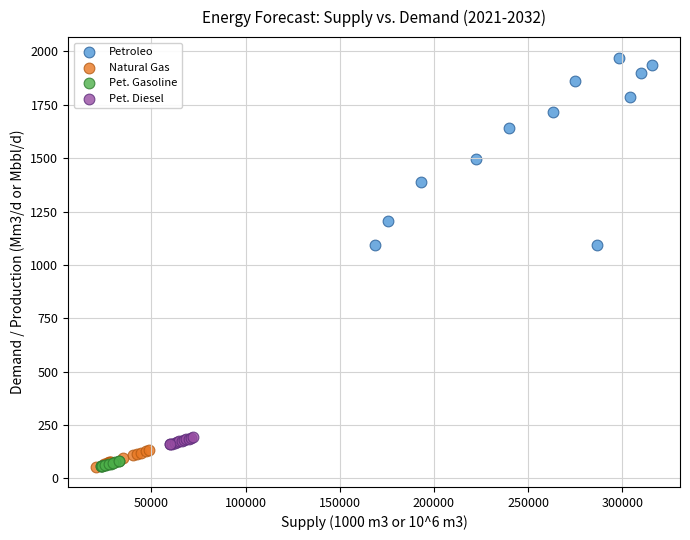

Which series contains the highest Y value?

Petroleo